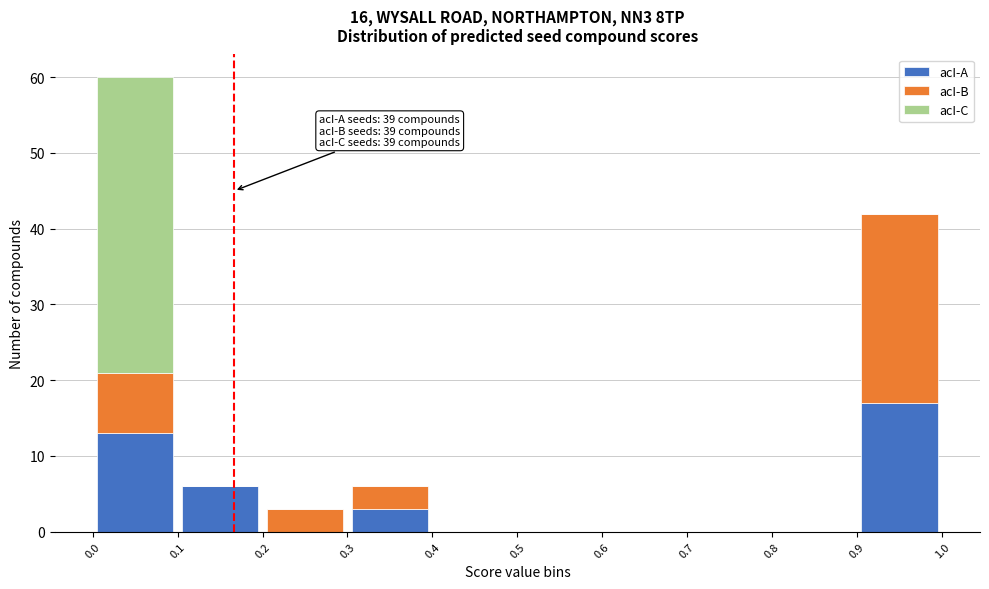

Which range on the x-axis has the tallest stacked bar (by total height)?

0.0 to 0.1